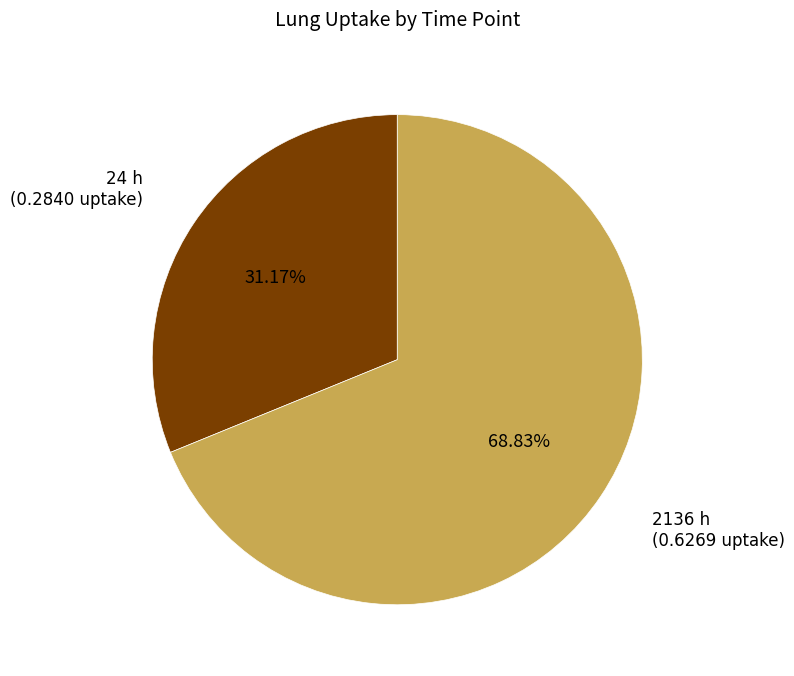

To the nearest percent, what is the average slice percentage?

50%